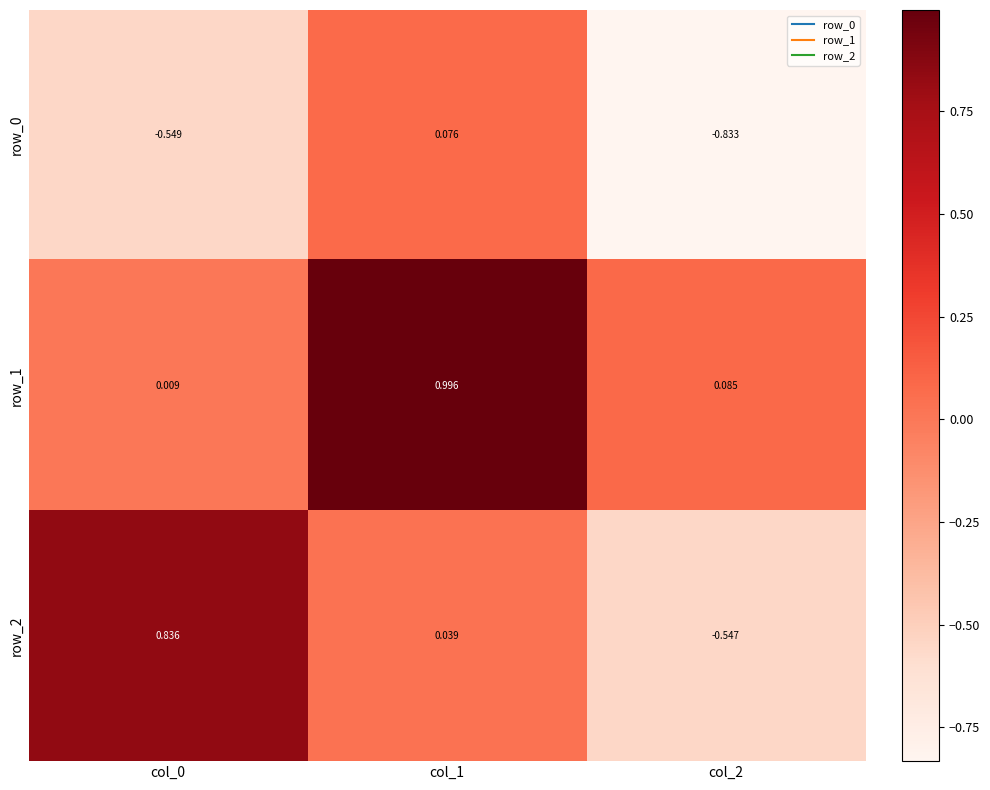

Rank the series at col_1 from lowest to highest value.

row_2, row_0, row_1